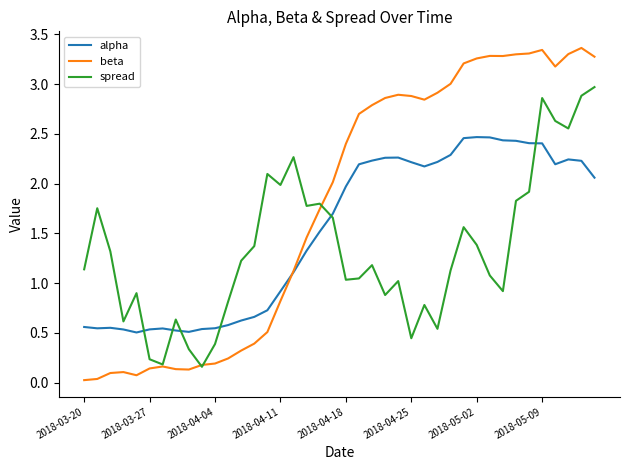

List the series in order of their overall mean, highest first.

beta, alpha, spread